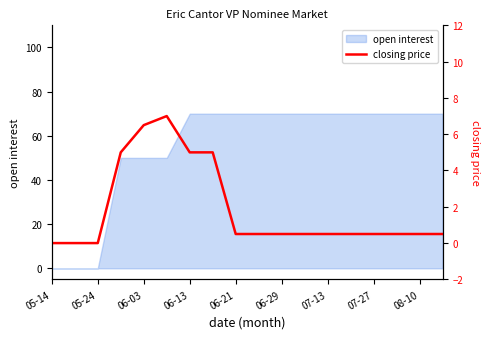

What is the label of the 1st point from the left?

05-14